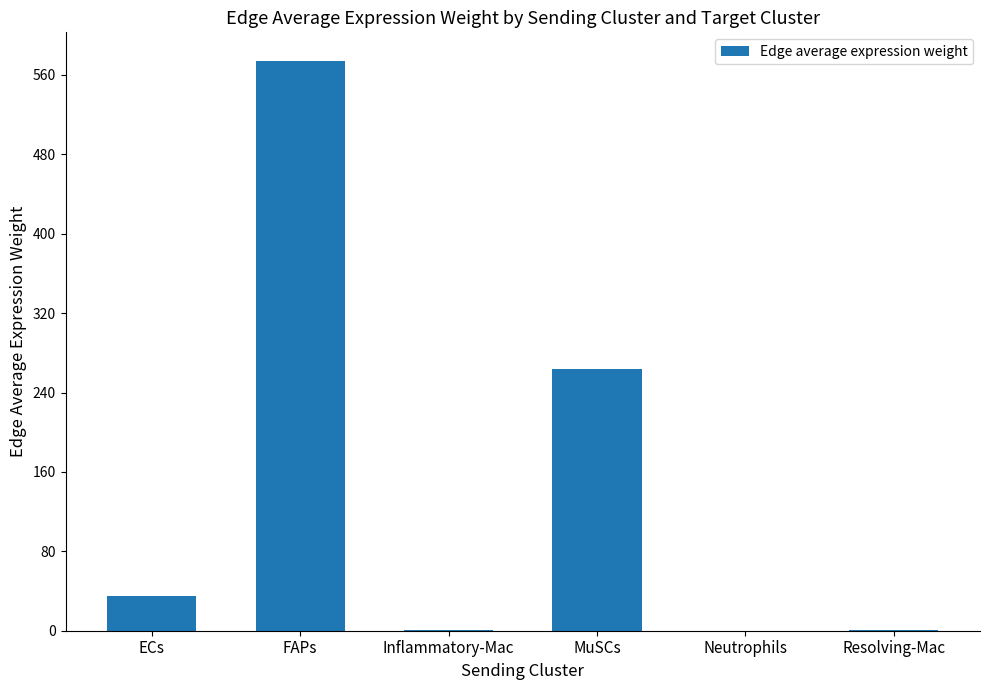

Between ECs and FAPs, which is larger?

FAPs